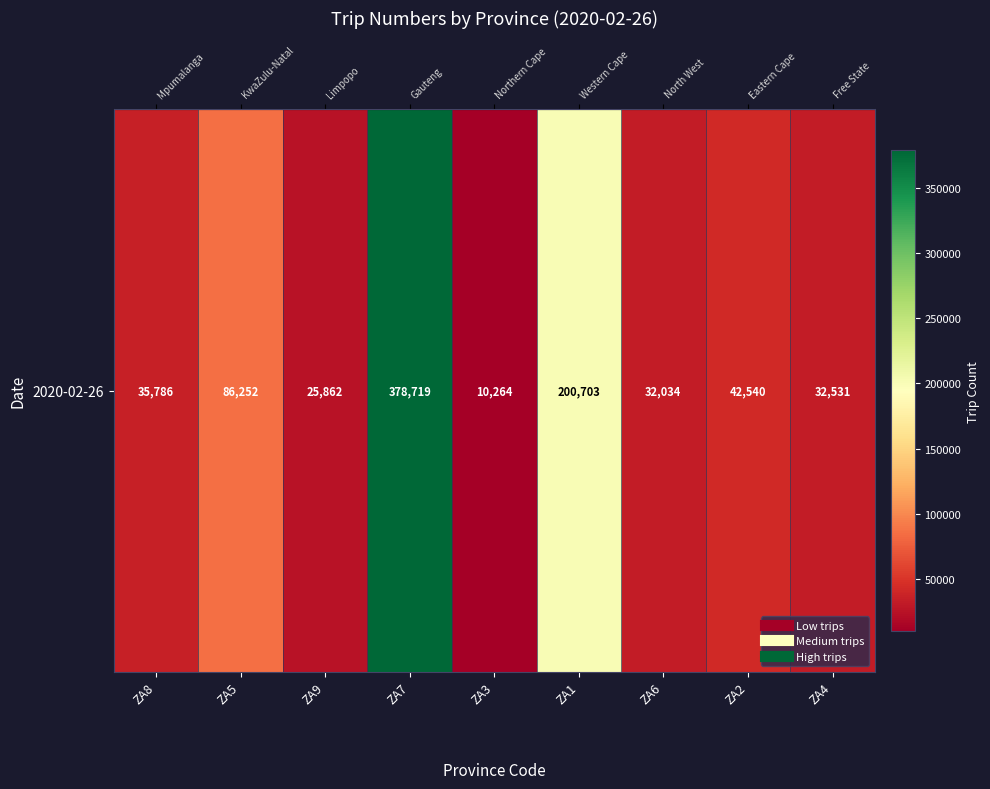

What is the smallest value displayed?

10264